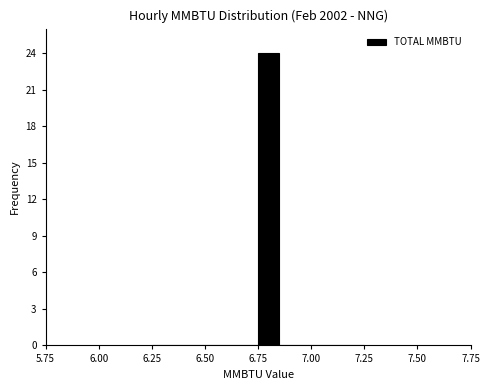

Around what value on the x-axis is the tallest bar? Give the approximate position of its centre, as read against the axis.

6.80